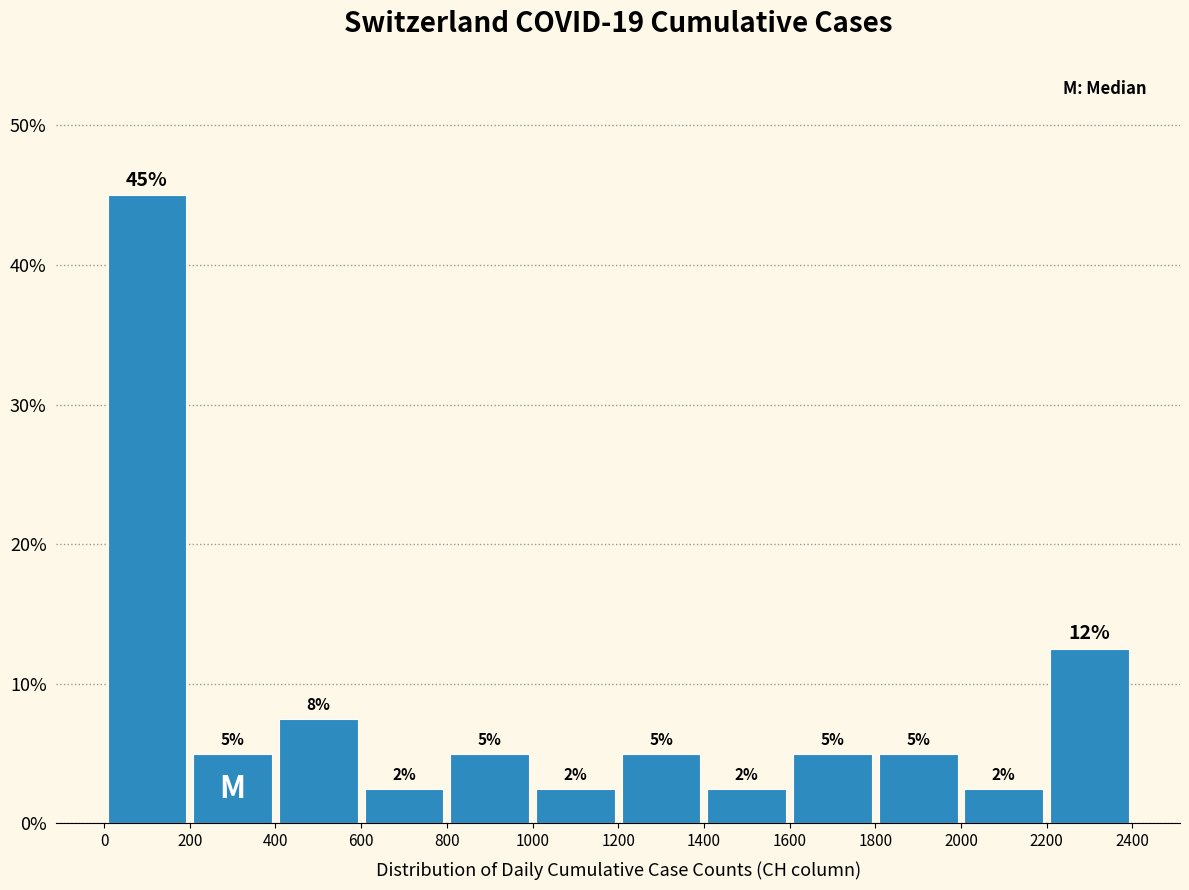

Which range on the x-axis has the tallest bar?

0 to 200